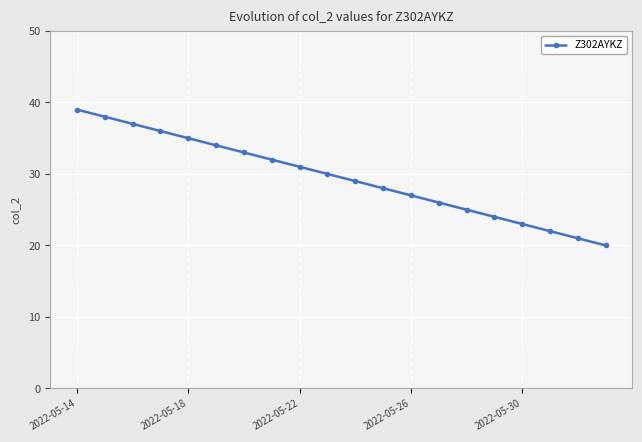

How many lines are shown in the chart?

1